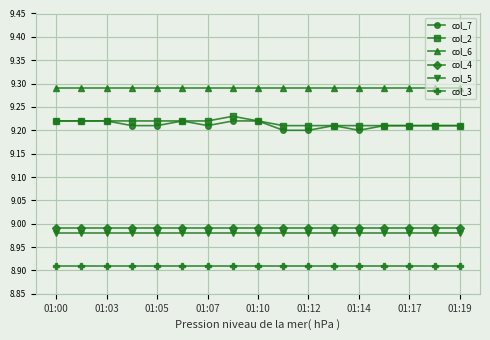

True or false: col_7 and col_4 cross at least once.

False